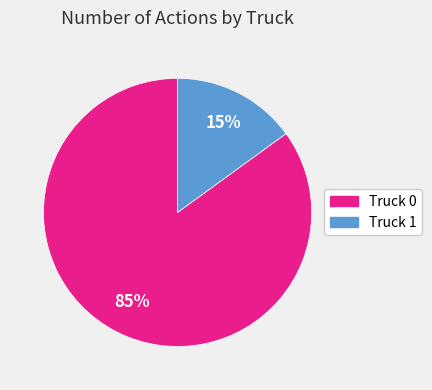

Is it true that Truck 1 is 15% of the pie?

True